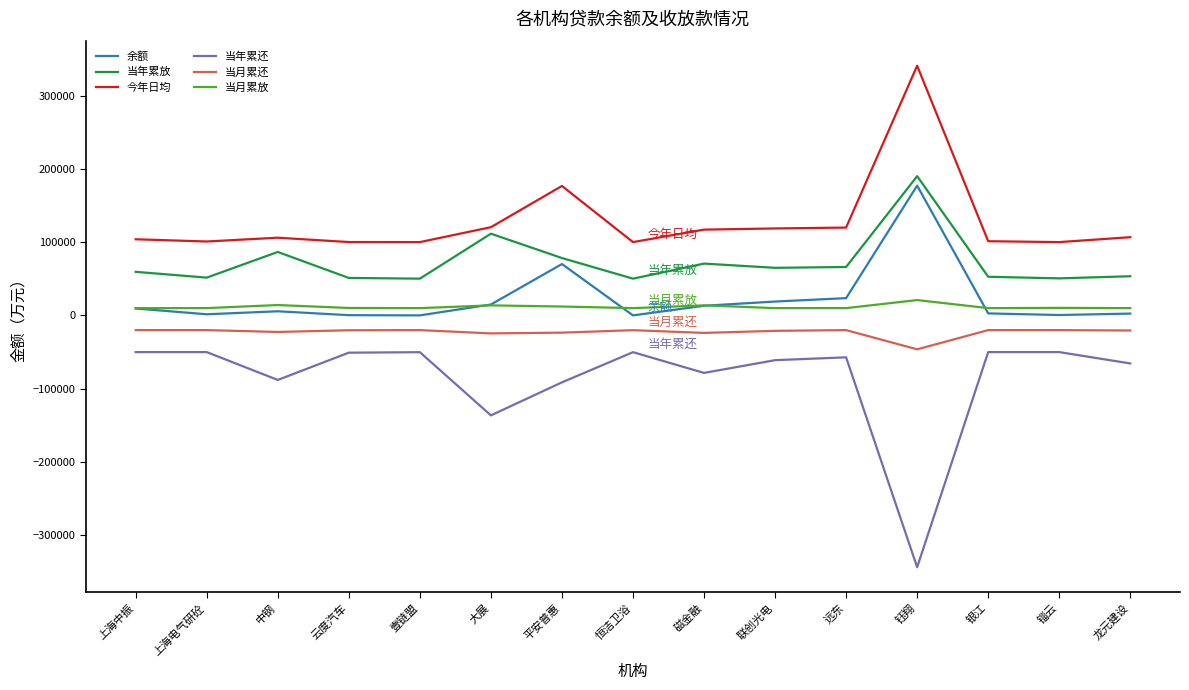

The value of 今年日均 at 上海电气研砼 is 100894.8. True or false?

True